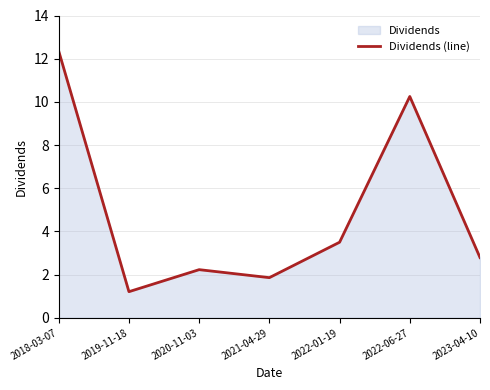

List the labels in order of value, smallest first.

2019-11-18, 2021-04-29, 2020-11-03, 2023-04-10, 2022-01-19, 2022-06-27, 2018-03-07